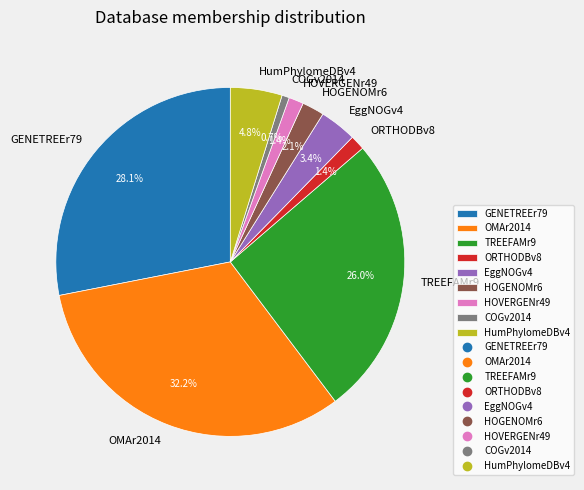

What percentage is the OMAr2014 slice, to the nearest percent?

32%